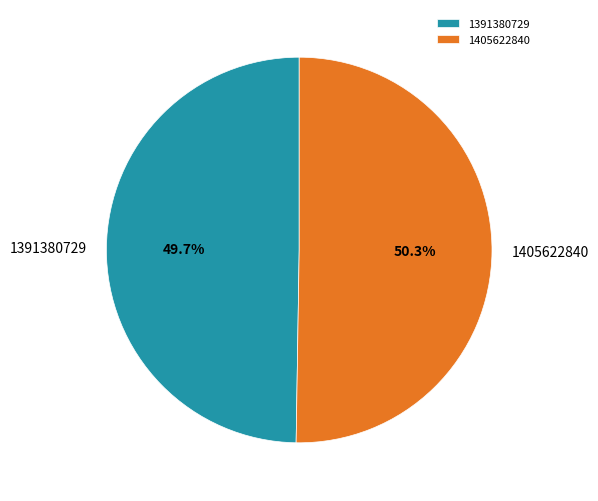

Between 1391380729 and 1405622840, which is larger?

1405622840